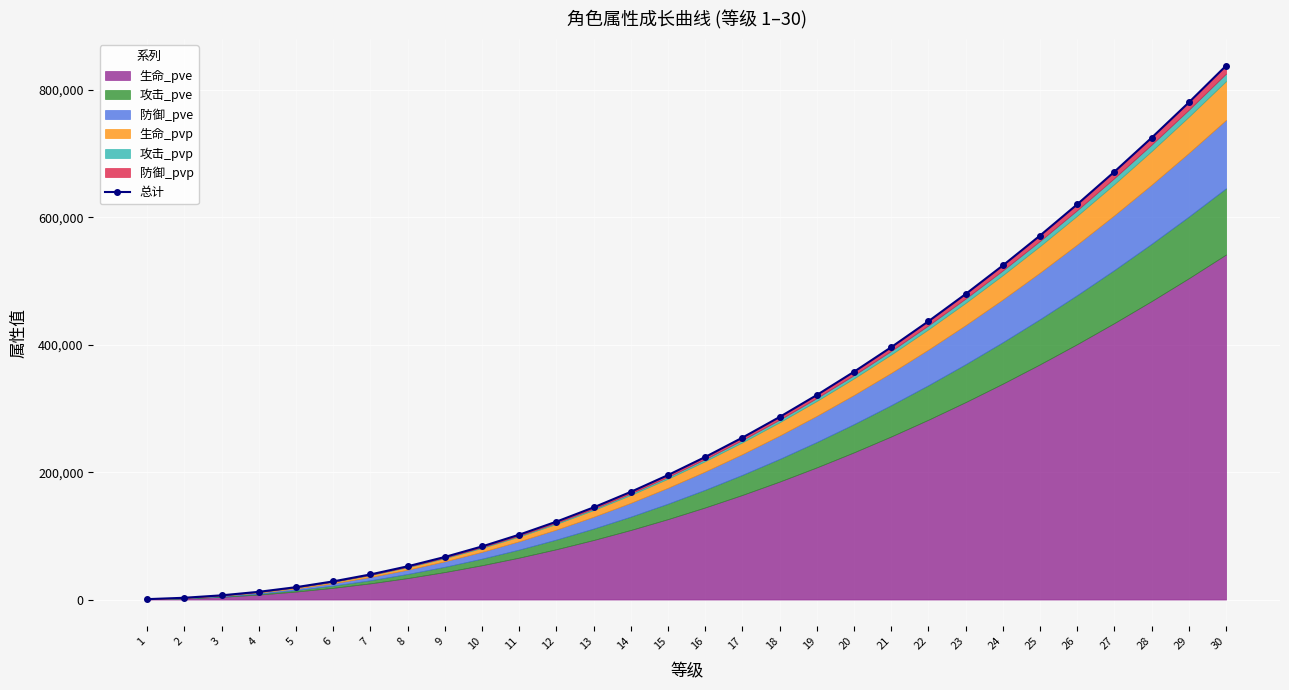

True or false: the data shows 254300 at 17.

True